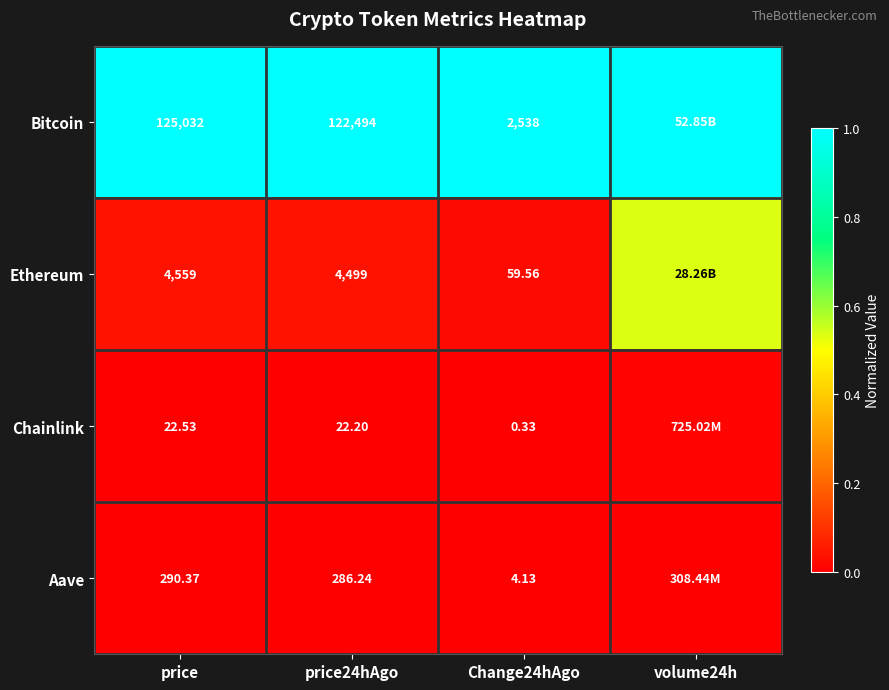

Rank the series at Change24hAgo from highest to lowest value.

Bitcoin, Ethereum, Aave, Chainlink